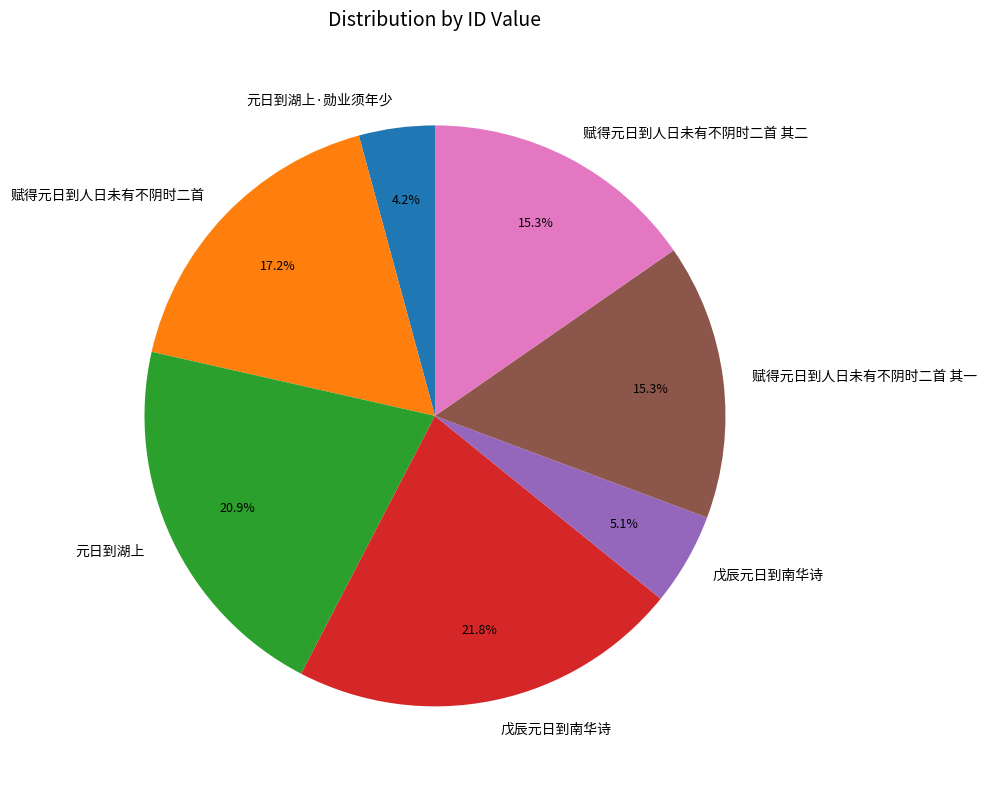

Count the number of slices in the pie.

7